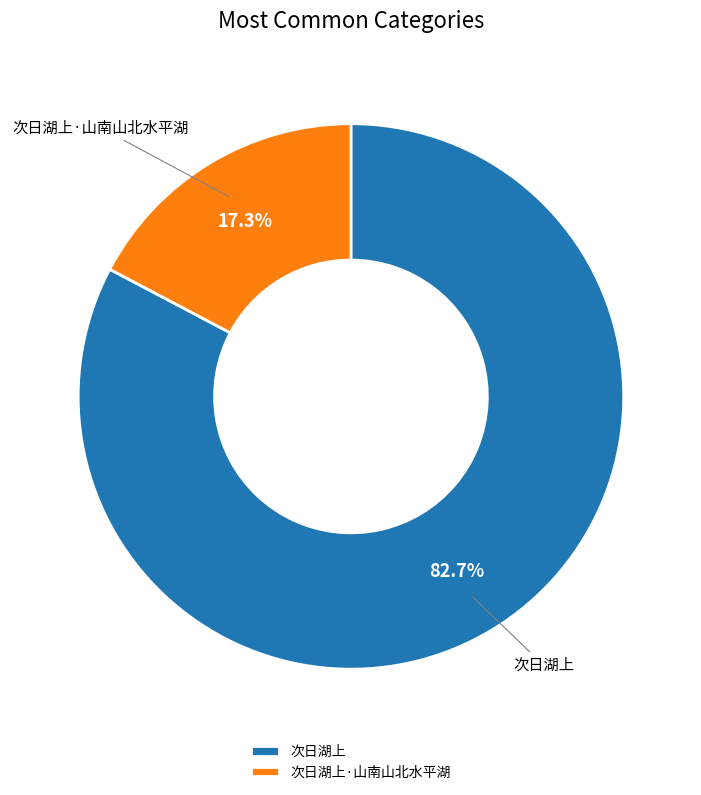

The 次日湖上 slice represents 94% of the pie. True or false?

False